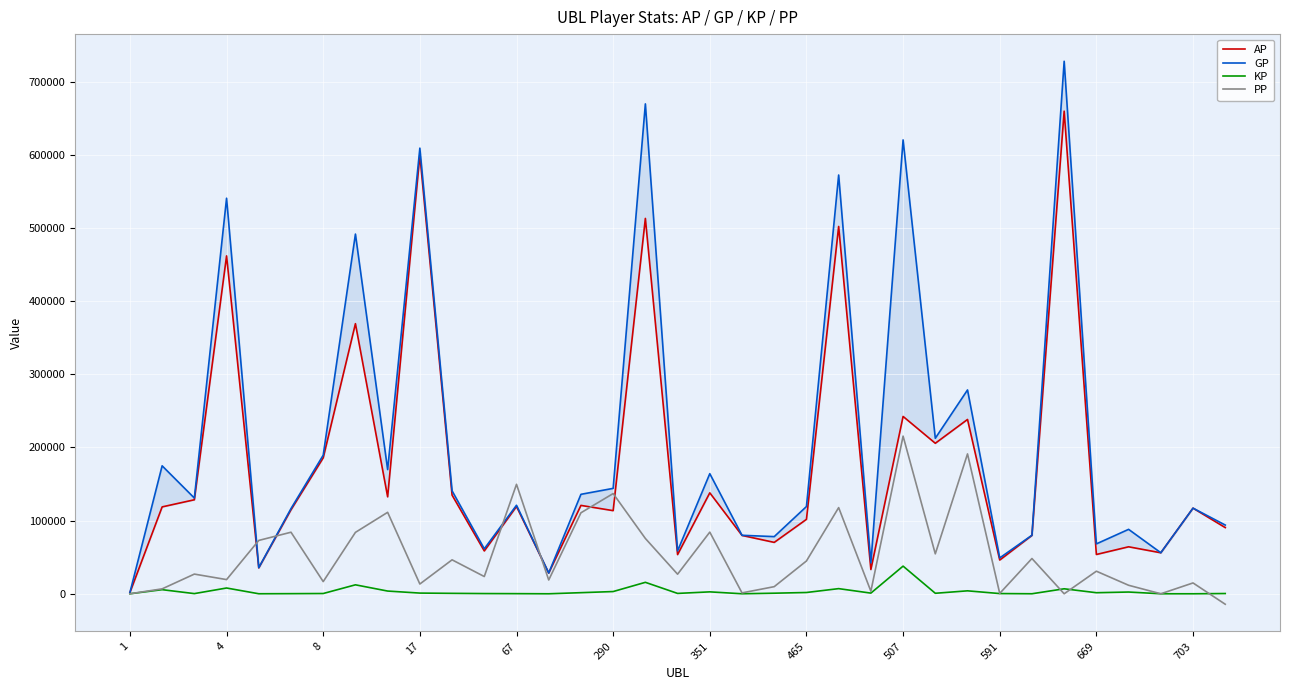

What is the difference between the maximum and minimum values in the GP series?

726276.0